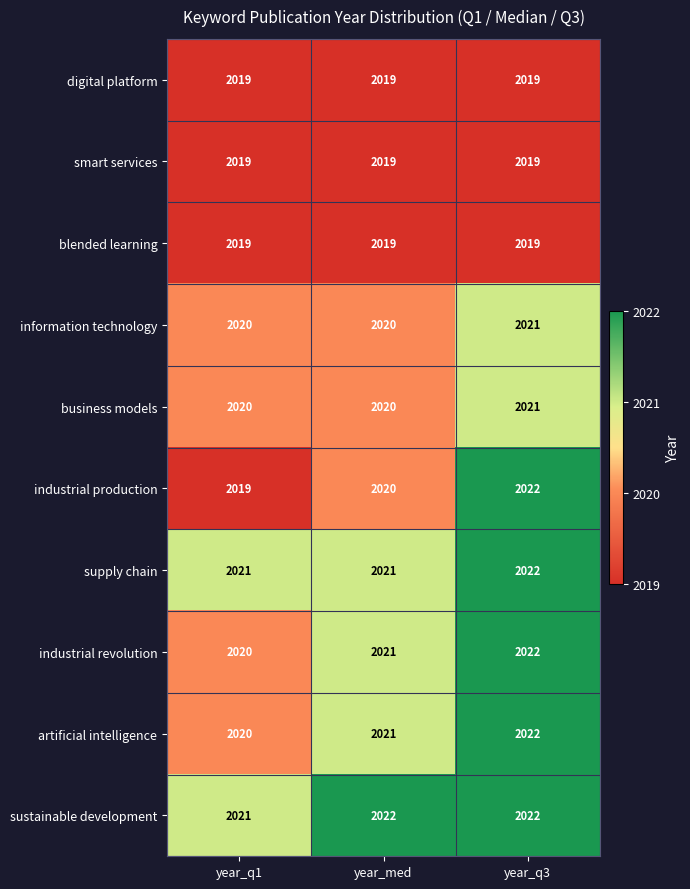

How many distinct data groups are displayed?

10